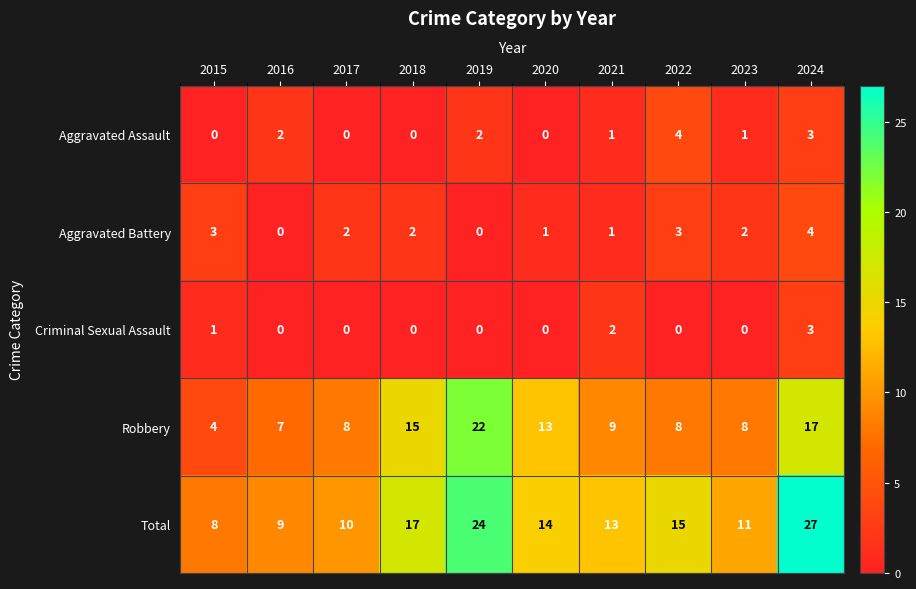

What is the maximum value shown in the chart?

27